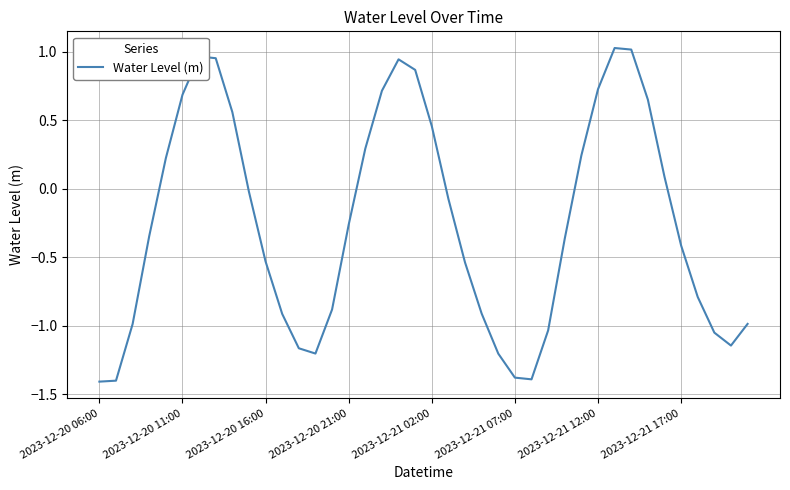

What is the minimum value shown in the chart?

-1.4